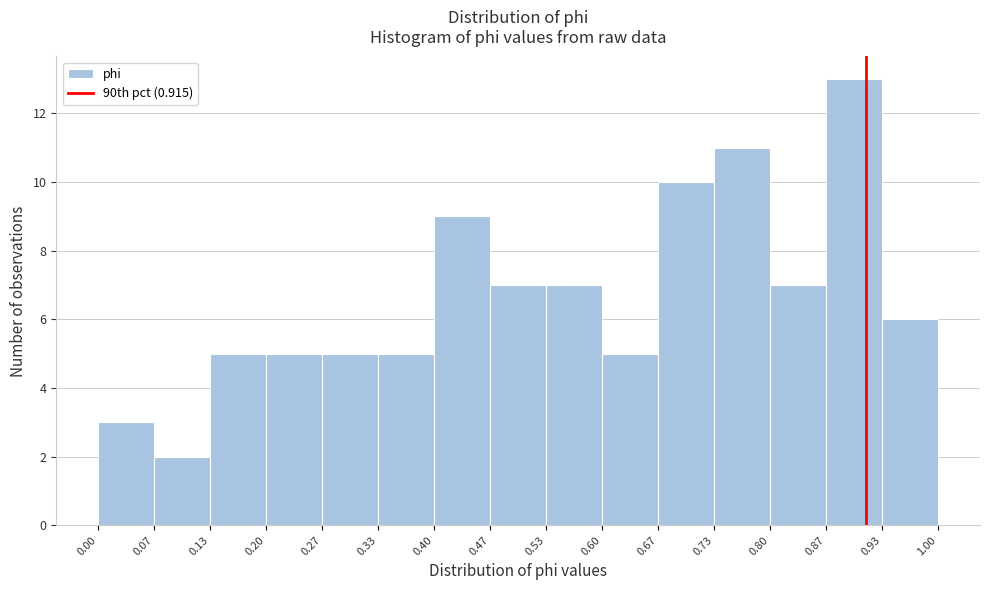

Reading left to right, list every bar in this chart as the range it spans on the x-axis followed by its height. The values are not printed on the chart, so give them approximately, as read against the axis.

0.00 to 0.07: 3
0.07 to 0.13: 2
0.13 to 0.20: 5
0.20 to 0.27: 5
0.27 to 0.33: 5
0.33 to 0.40: 5
0.40 to 0.47: 9
0.47 to 0.53: 7
0.53 to 0.60: 7
0.60 to 0.67: 5
0.67 to 0.73: 10
0.73 to 0.80: 11
0.80 to 0.87: 7
0.87 to 0.93: 13
0.93 to 1.00: 6